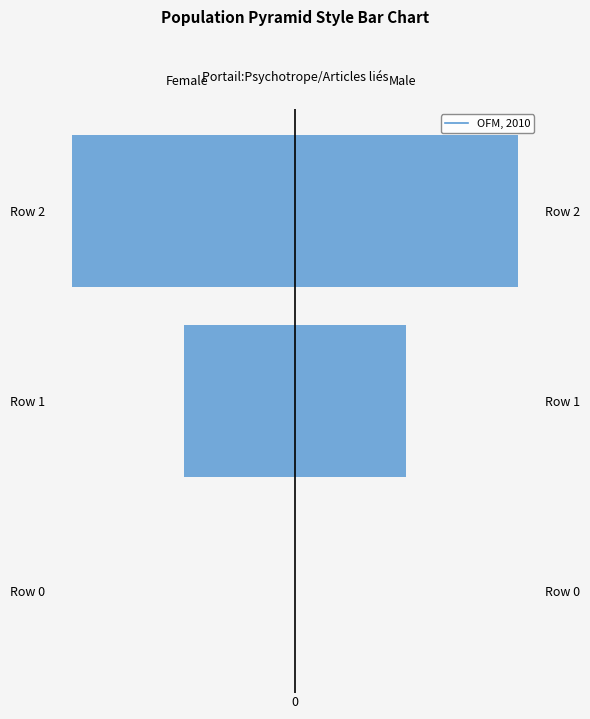

Does the chart contain stacked bars?

No